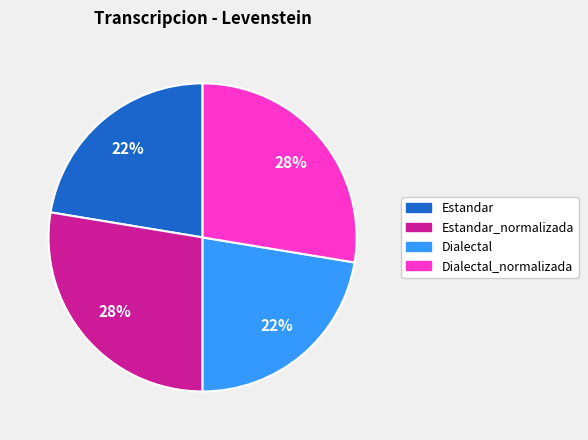

What percentage is the Dialectal slice, to the nearest percent?

22%